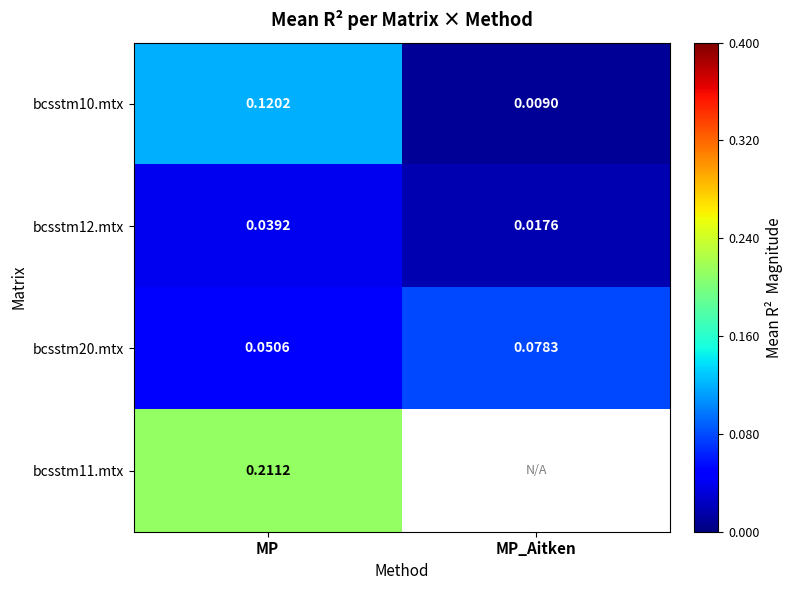

At which label does bcsstm12.mtx reach its peak?

MP